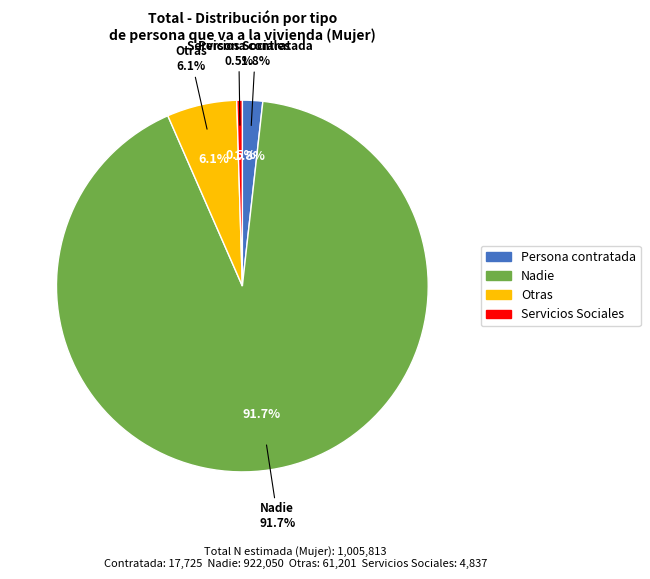

The Persona contratada slice represents 1% of the pie. True or false?

False